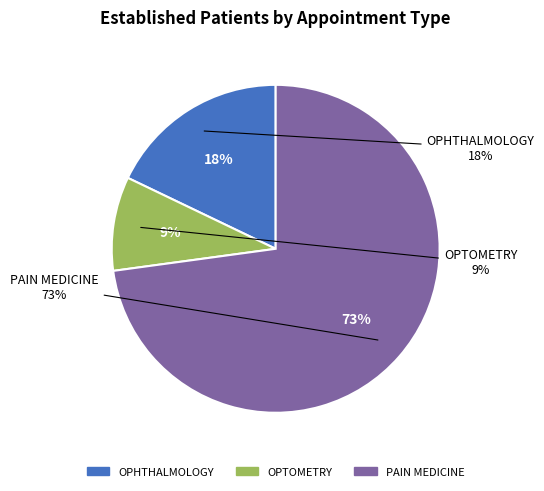

Which slice is the largest?

PAIN MEDICINE